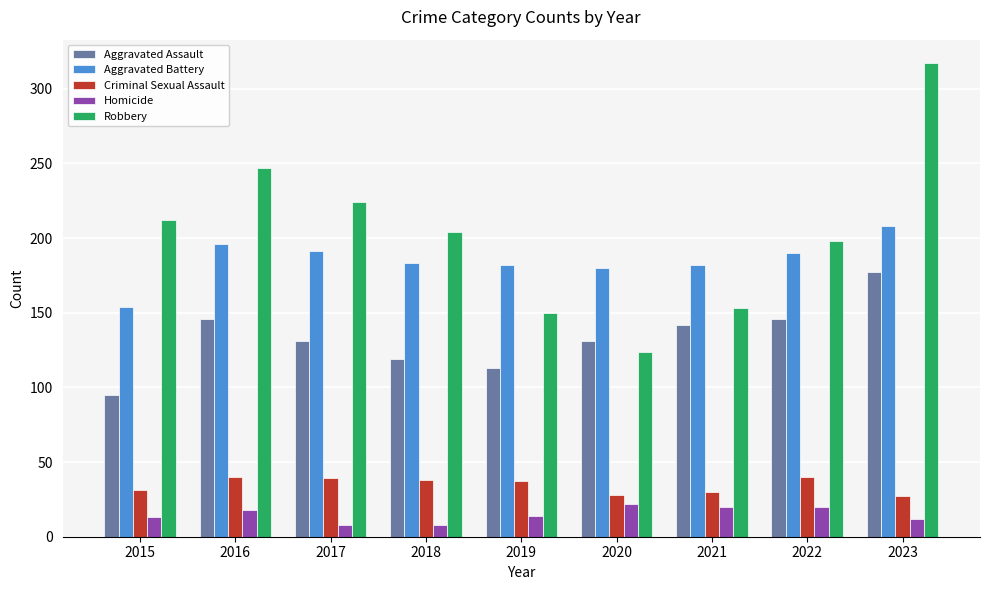

Which series has the widest spread of values?

Robbery